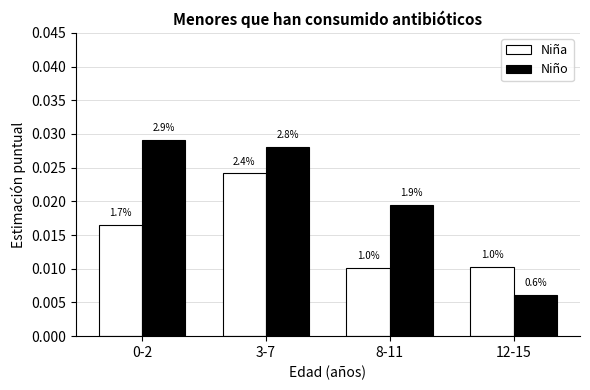

Are the bars grouped side by side (vs. stacked)?

Yes